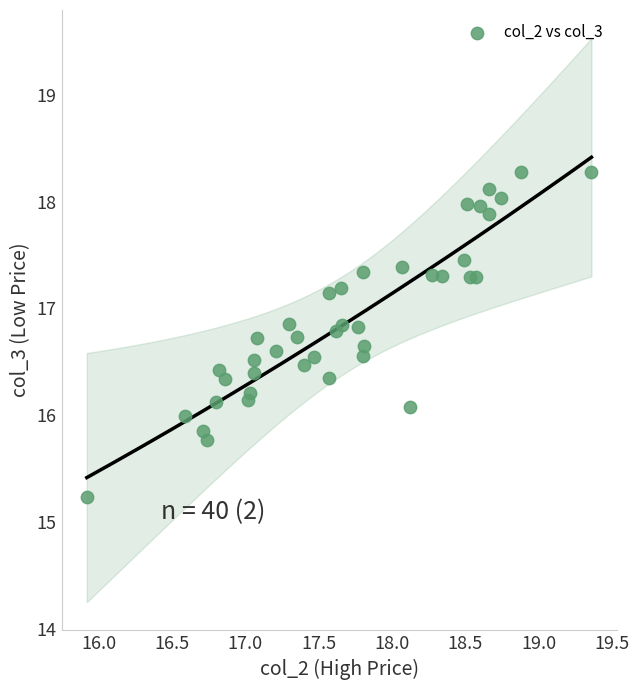

What is the range of X values (max minus min)?

3.4